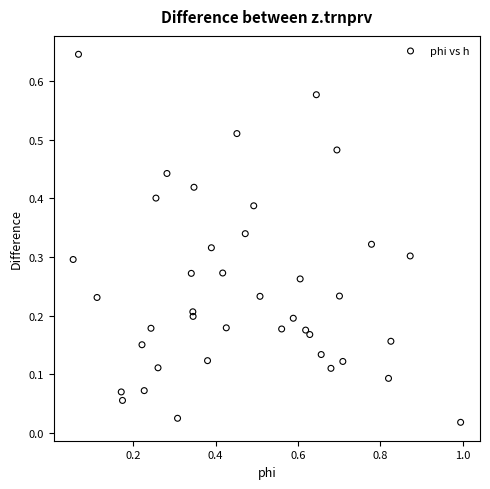

Count the number of points in this scatter plot.

40